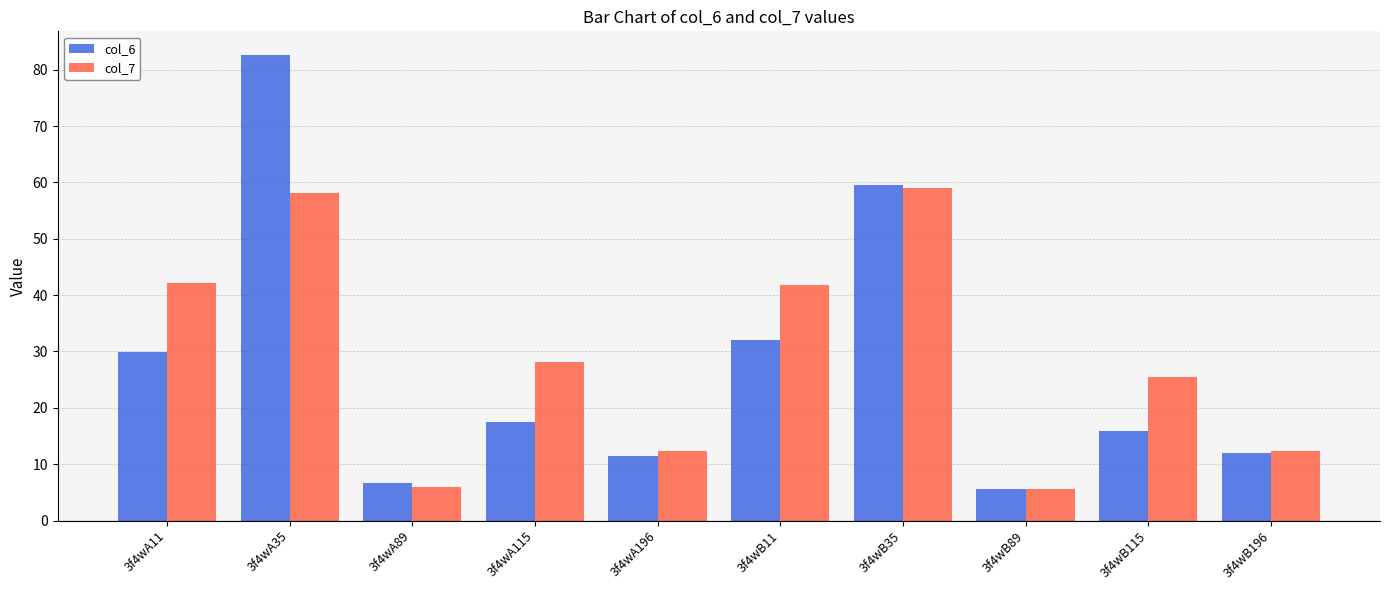

At how many categories does at least one series exceed 47?

2